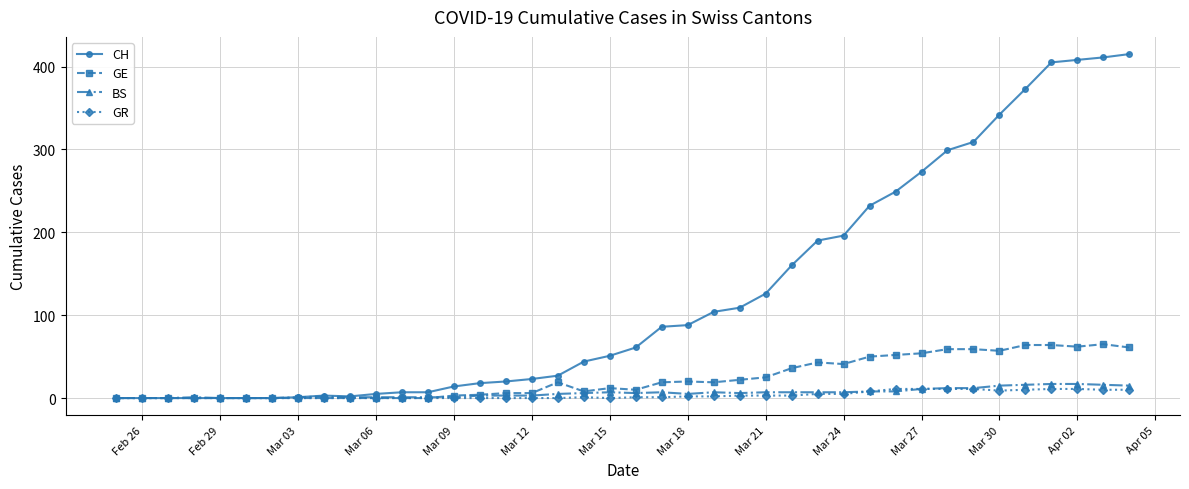

Which series has the widest spread of values?

CH